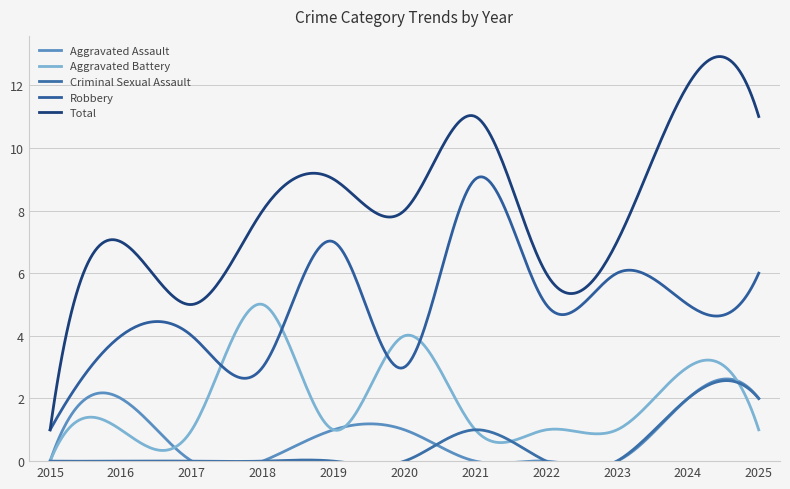

At 2023, list the series in order from largest to smallest.

Total, Robbery, Aggravated Battery, Aggravated Assault, Criminal Sexual Assault